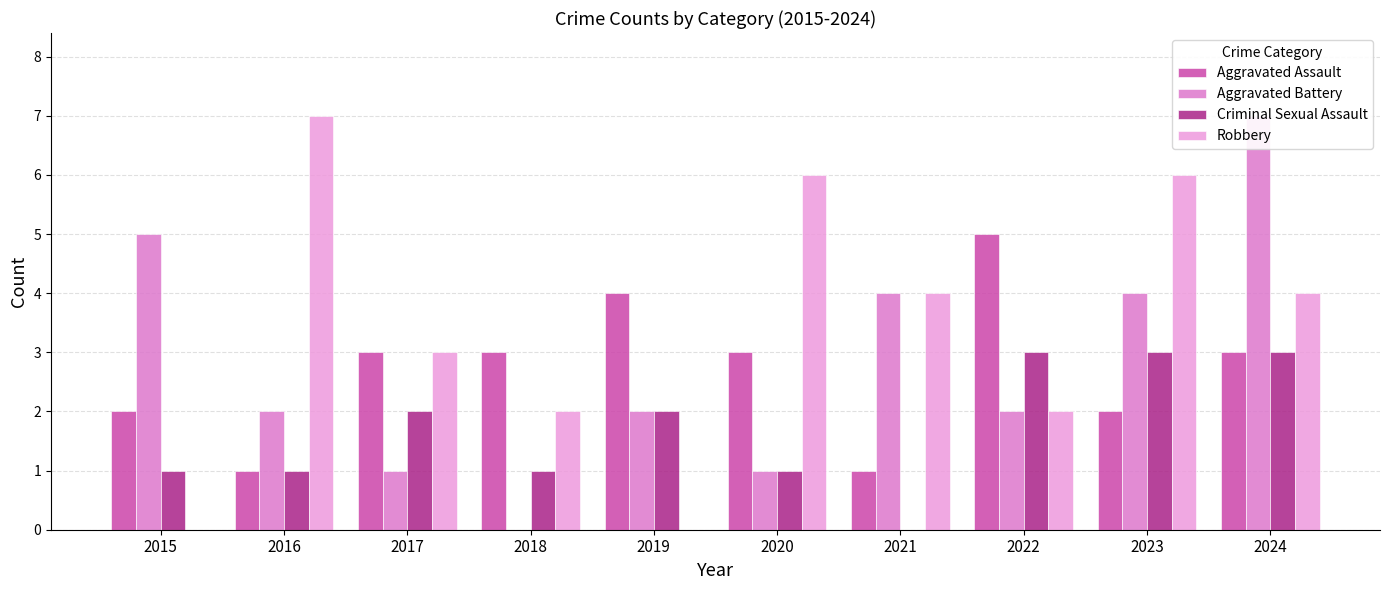

Reading left to right, transcribe all the data shown in this chart.

Aggravated Assault: 2015=2	2016=1	2017=3	2018=3	2019=4	2020=3	2021=1	2022=5	2023=2	2024=3
Aggravated Battery: 2015=5	2016=2	2017=1	2018=0	2019=2	2020=1	2021=4	2022=2	2023=4	2024=7
Criminal Sexual Assault: 2015=1	2016=1	2017=2	2018=1	2019=2	2020=1	2021=0	2022=3	2023=3	2024=3
Robbery: 2015=0	2016=7	2017=3	2018=2	2019=0	2020=6	2021=4	2022=2	2023=6	2024=4